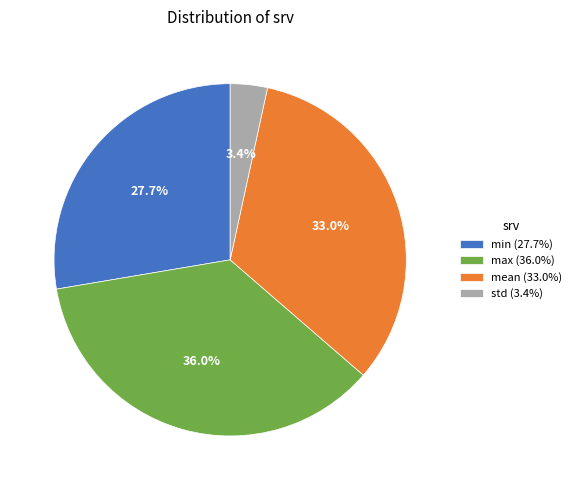

To the nearest percent, what is the combined percentage of mean and min?

61%